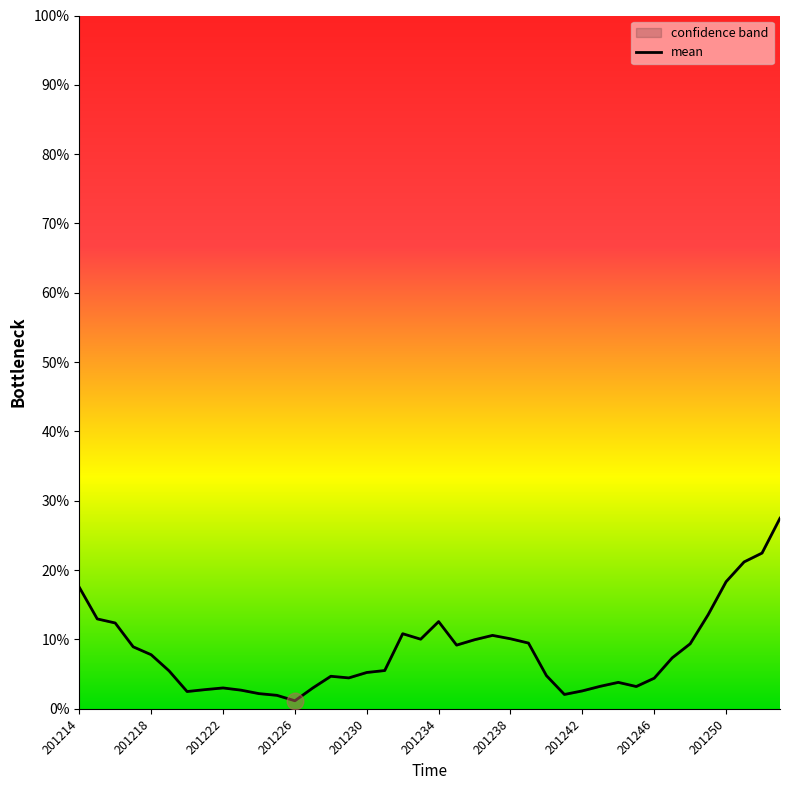

Does the chart display data point markers on the line(s)?

No